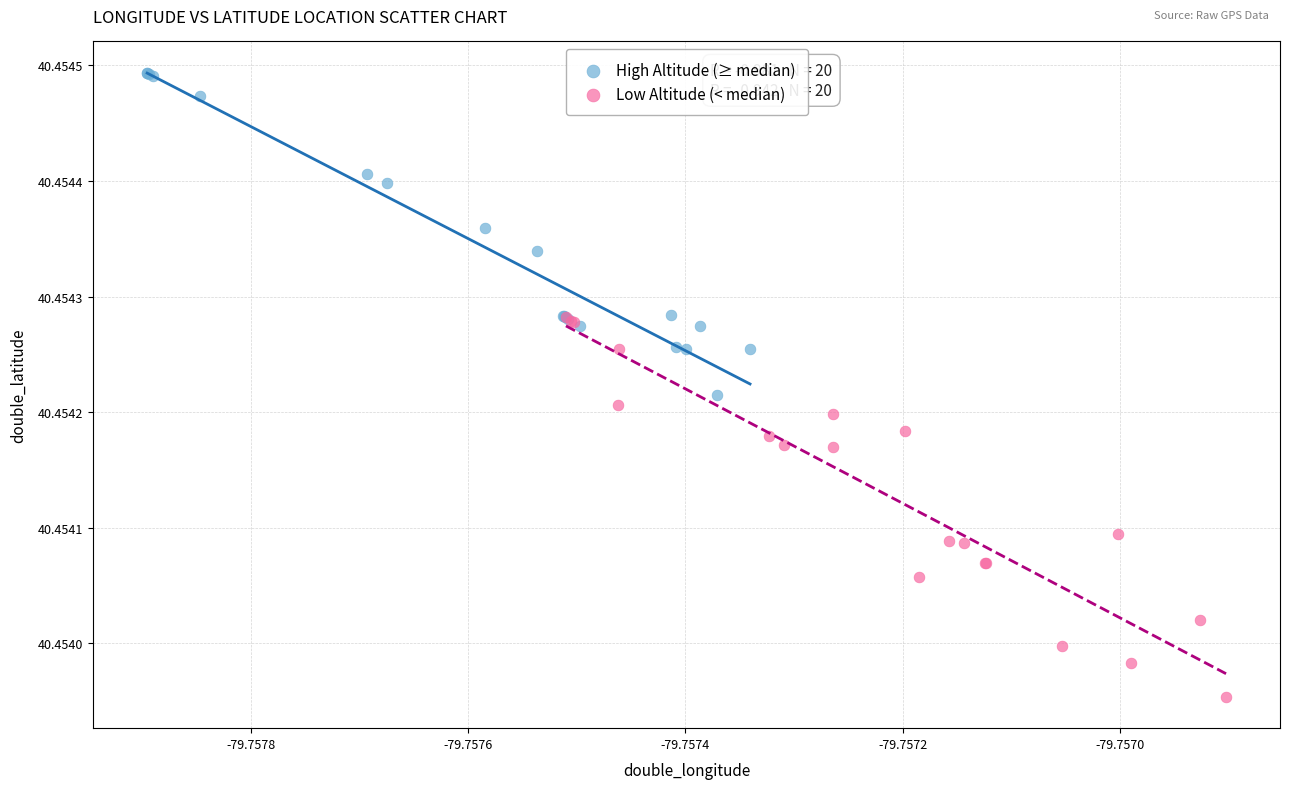

Which series has the widest spread of Y values?

Low Altitude (< median)